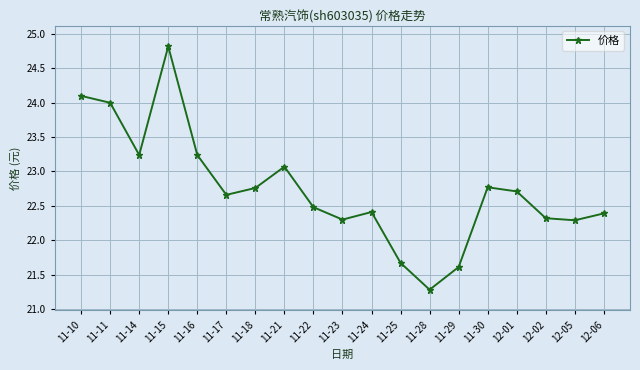

The chart shows a value of 24.8 at 11-15. True or false?

True